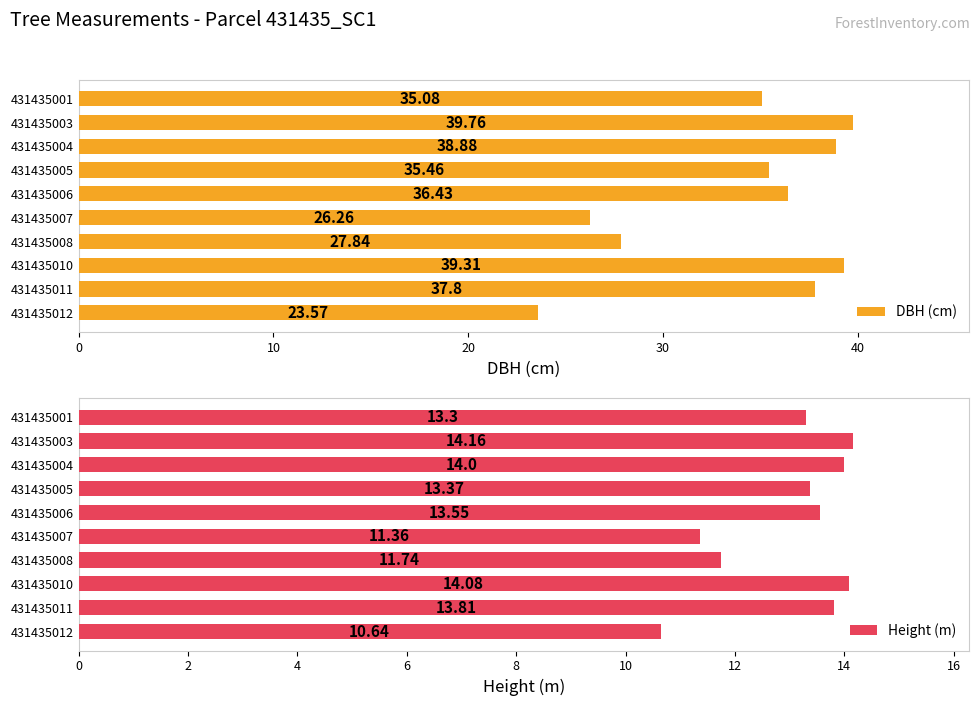

At which label is DBH (cm) closest to 31?

431435008